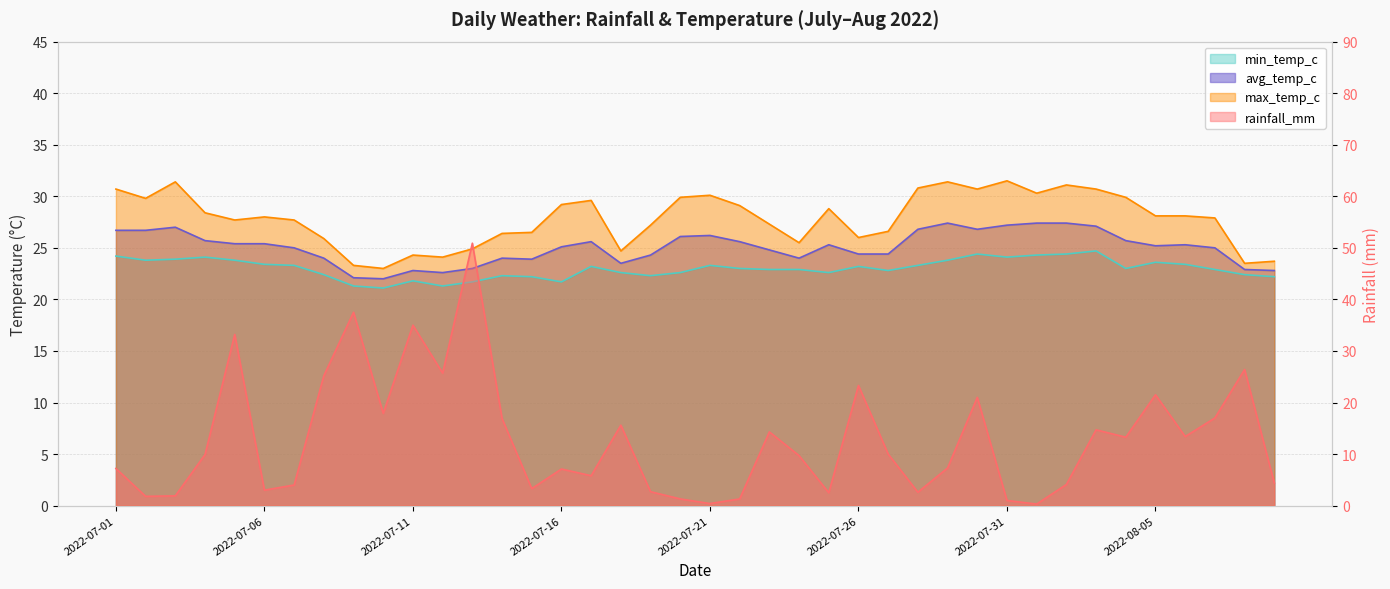

What are all the series names shown in the legend?

rainfall_mm, min_temp_c, max_temp_c, avg_temp_c